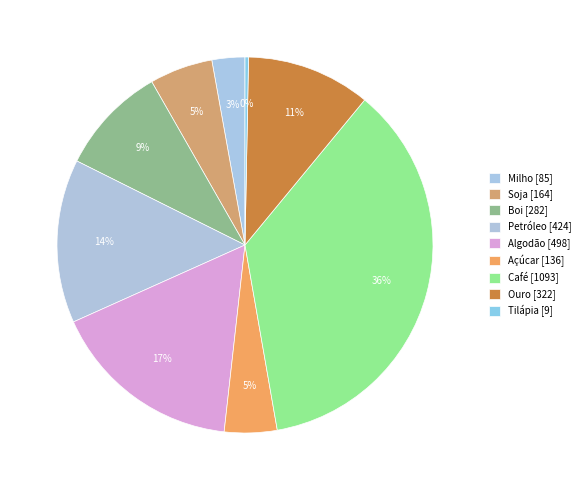

Does Café represent more than half of the total?

No